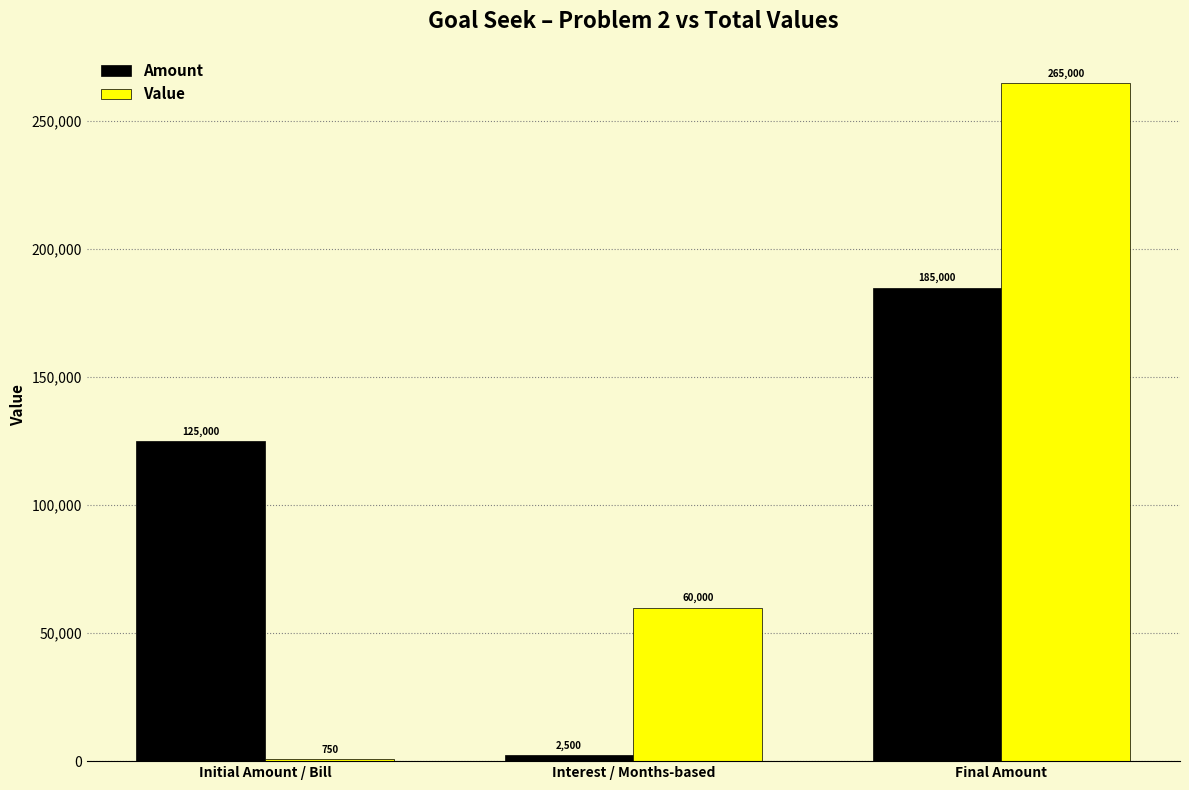

True or false: Amount has a value of 126187 at Final Amount.

False